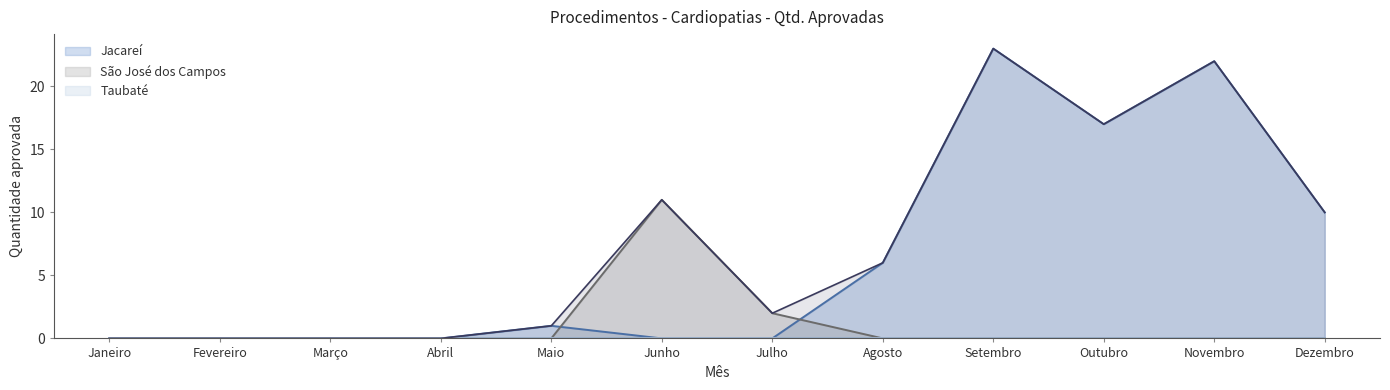

Between which two adjacent categories do São José dos Campos and Jacareí first intersect?

Maio and Junho